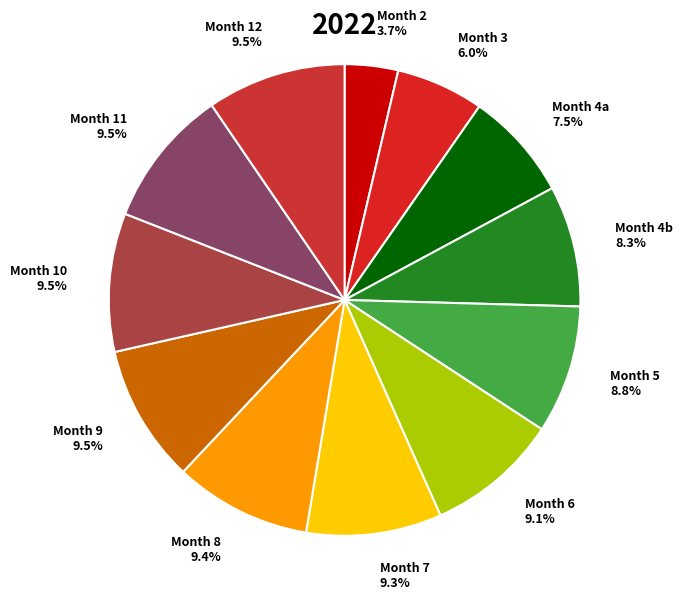

Is the sum of Month 11 and Month 9 greater than half?

No